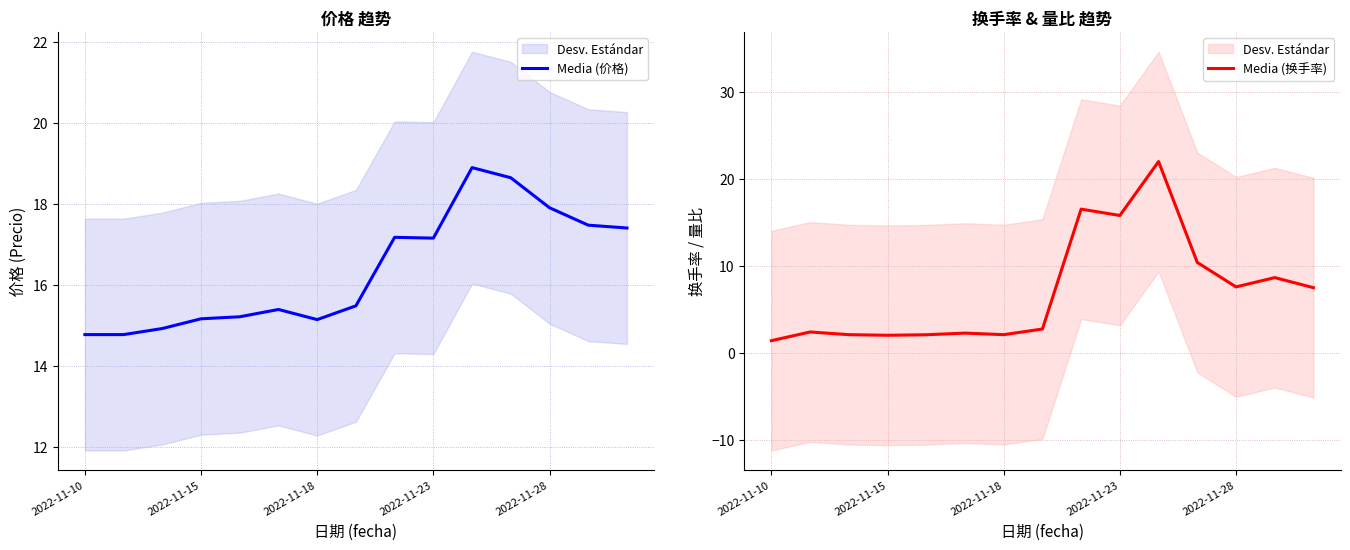

What is the lowest value of the Media (价格) series?

14.8